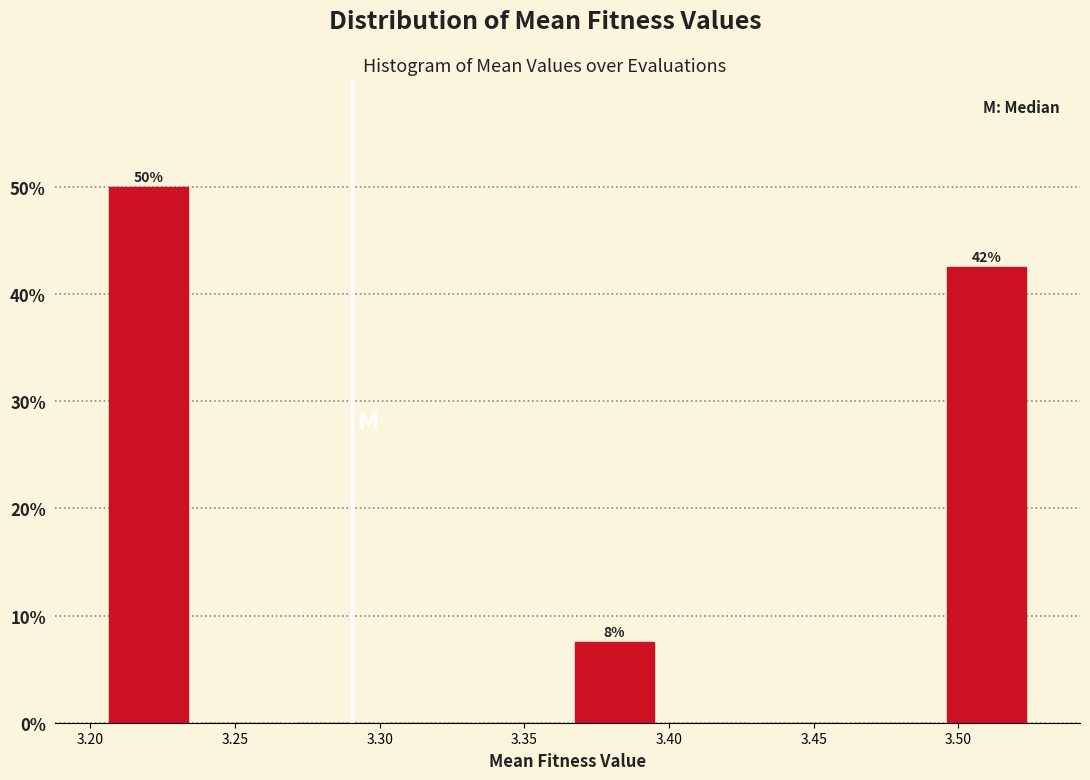

Which range on the x-axis has the tallest bar?

3.205 to 3.235